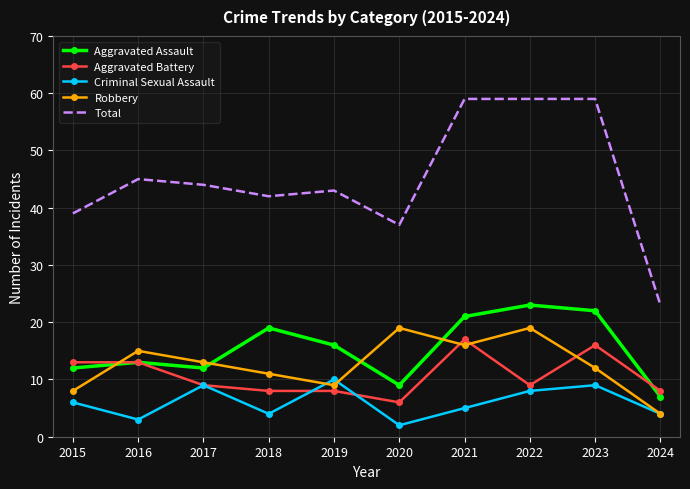

How many interior local peaks does the Aggravated Assault series have?

3